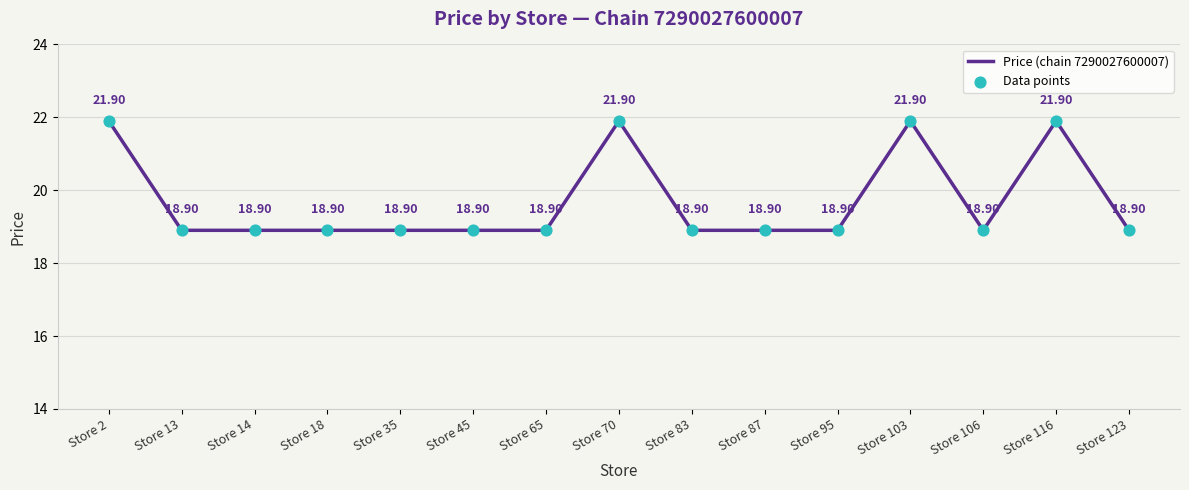

What is the difference between the maximum and minimum values?

3.0